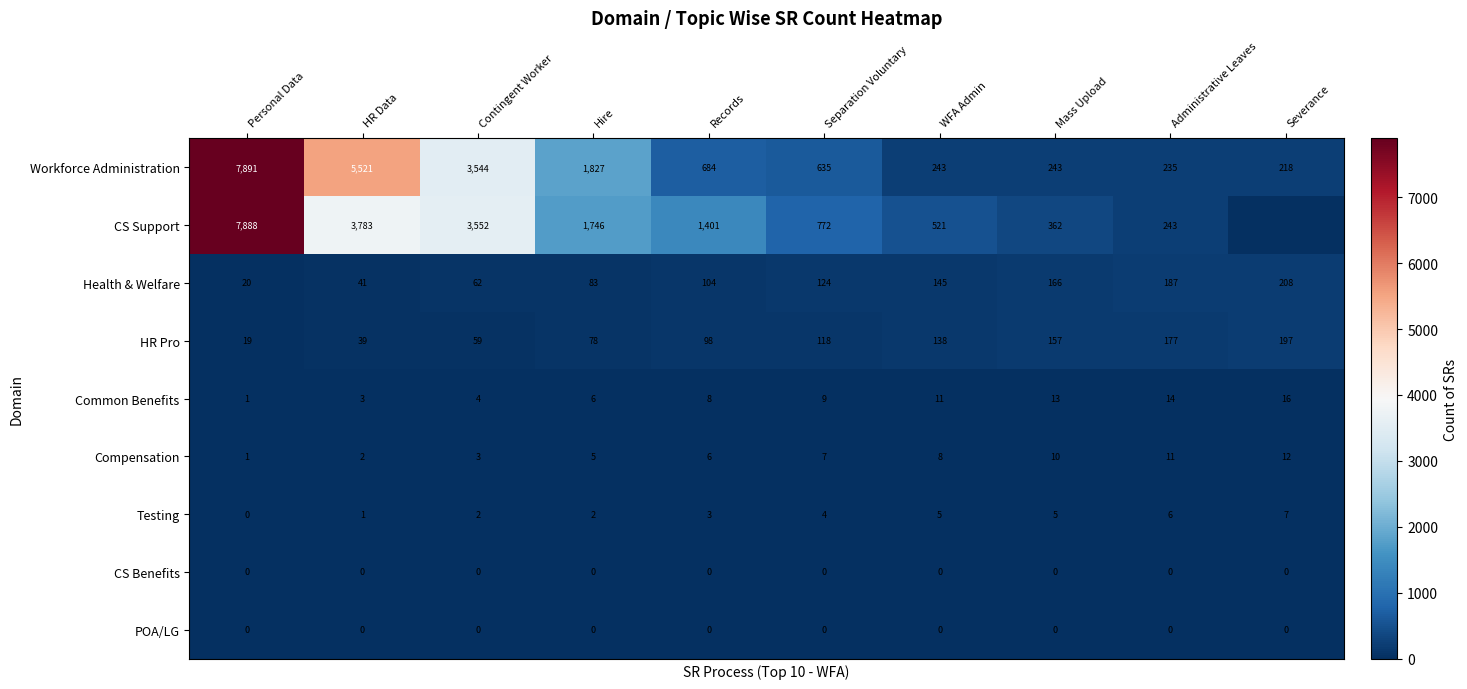

What is the difference between the second highest and second lowest values in the Compensation series?

9